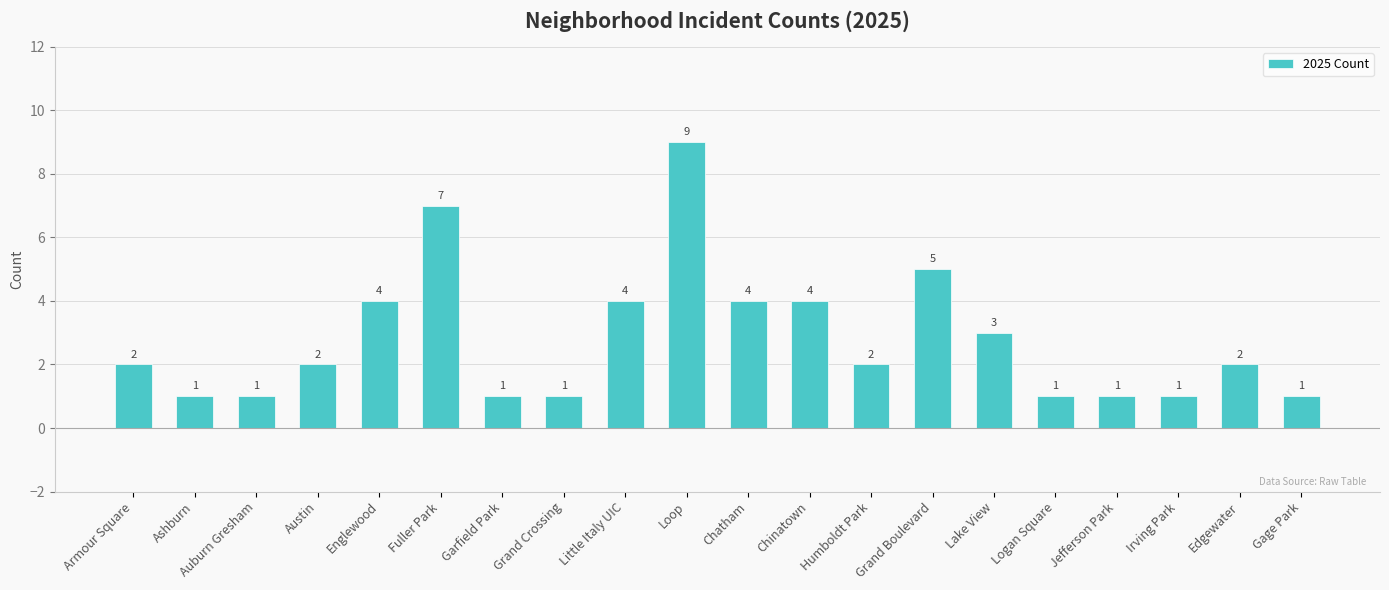

How many data points are less than 2?

8